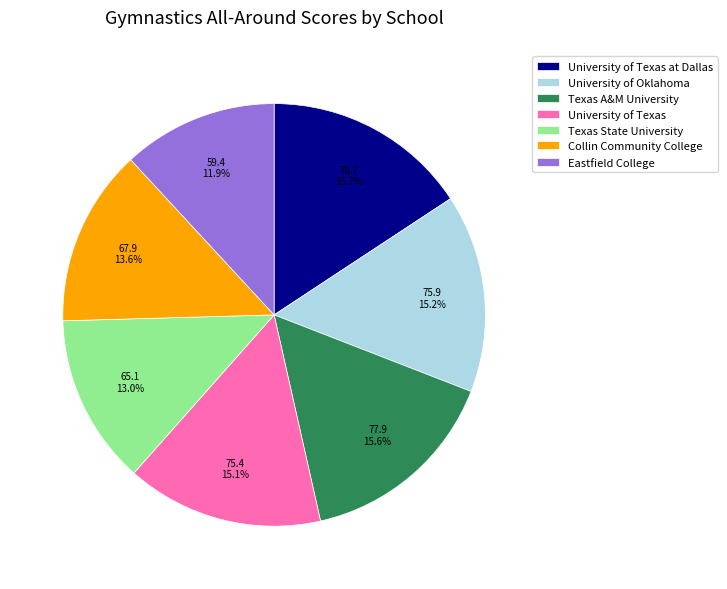

To the nearest percent, what is the combined percentage of University of Oklahoma and Collin Community College?

29%